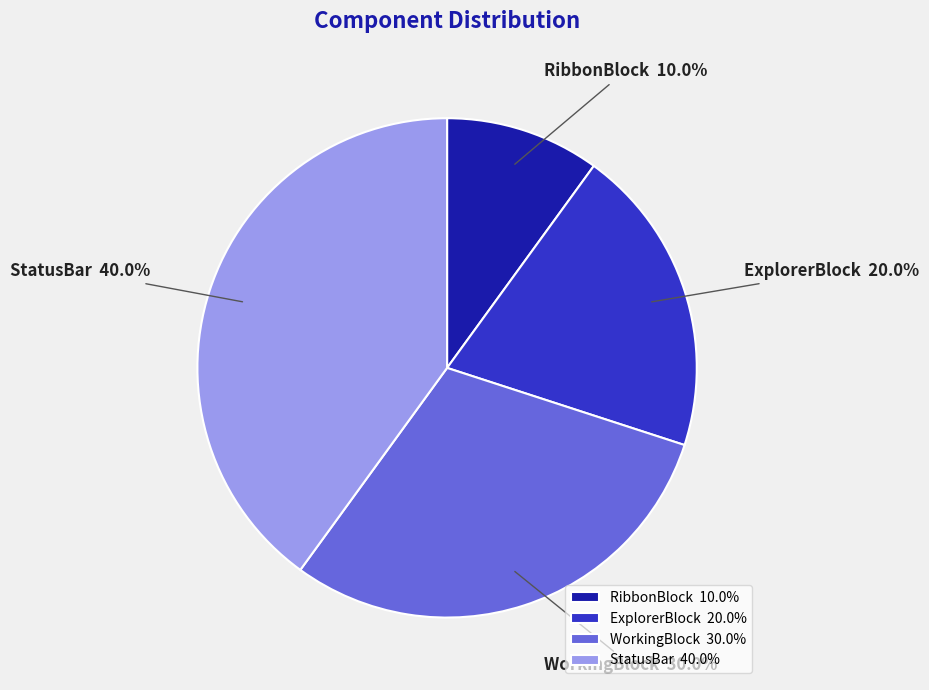

To the nearest percent, what is the difference between the largest and smallest slice percentages?

30%